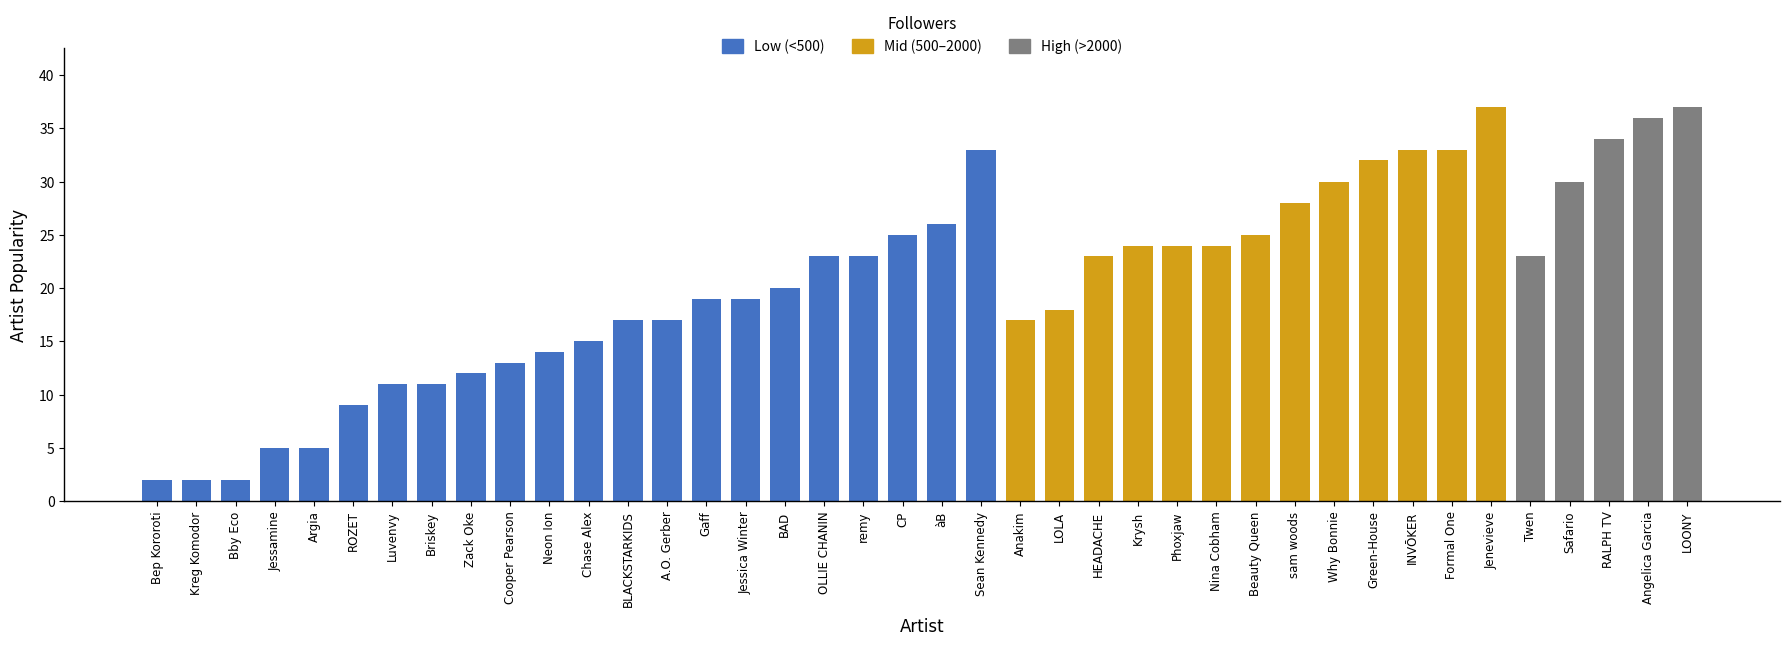

How many data points are above 23?

17